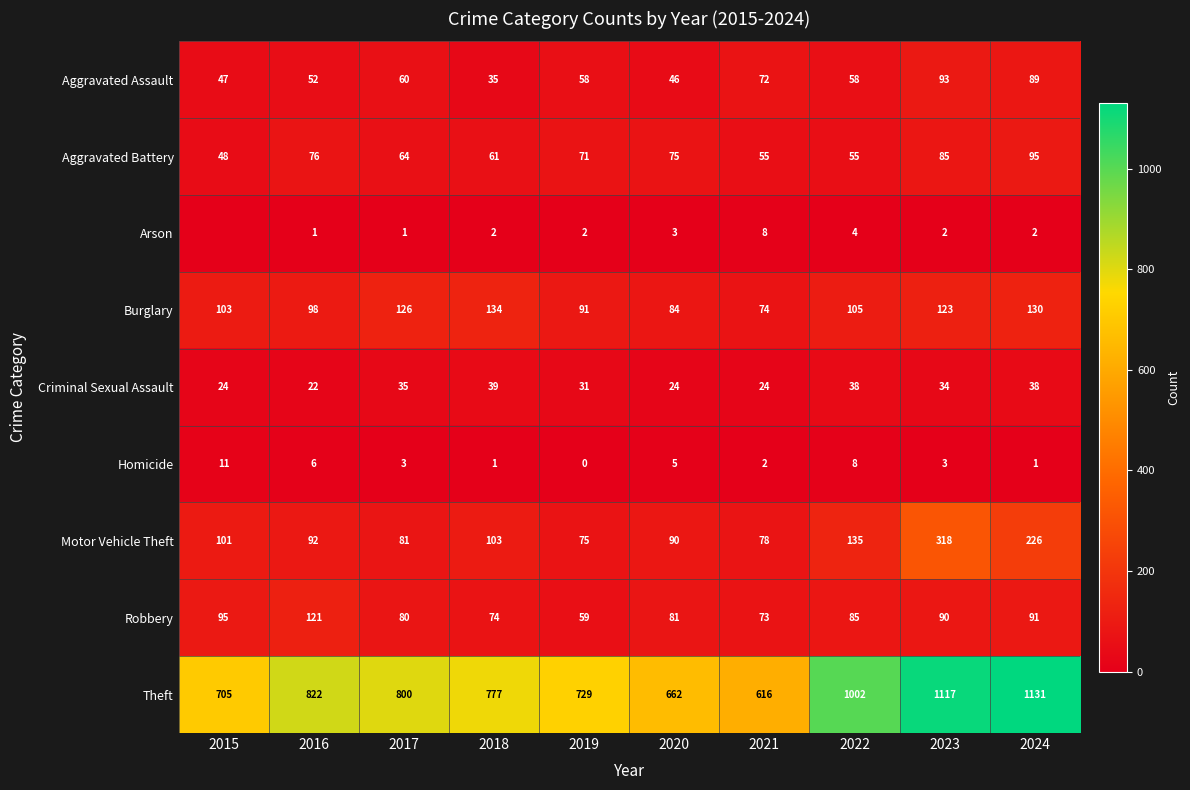

What is the total value across all series at 2024?

1803